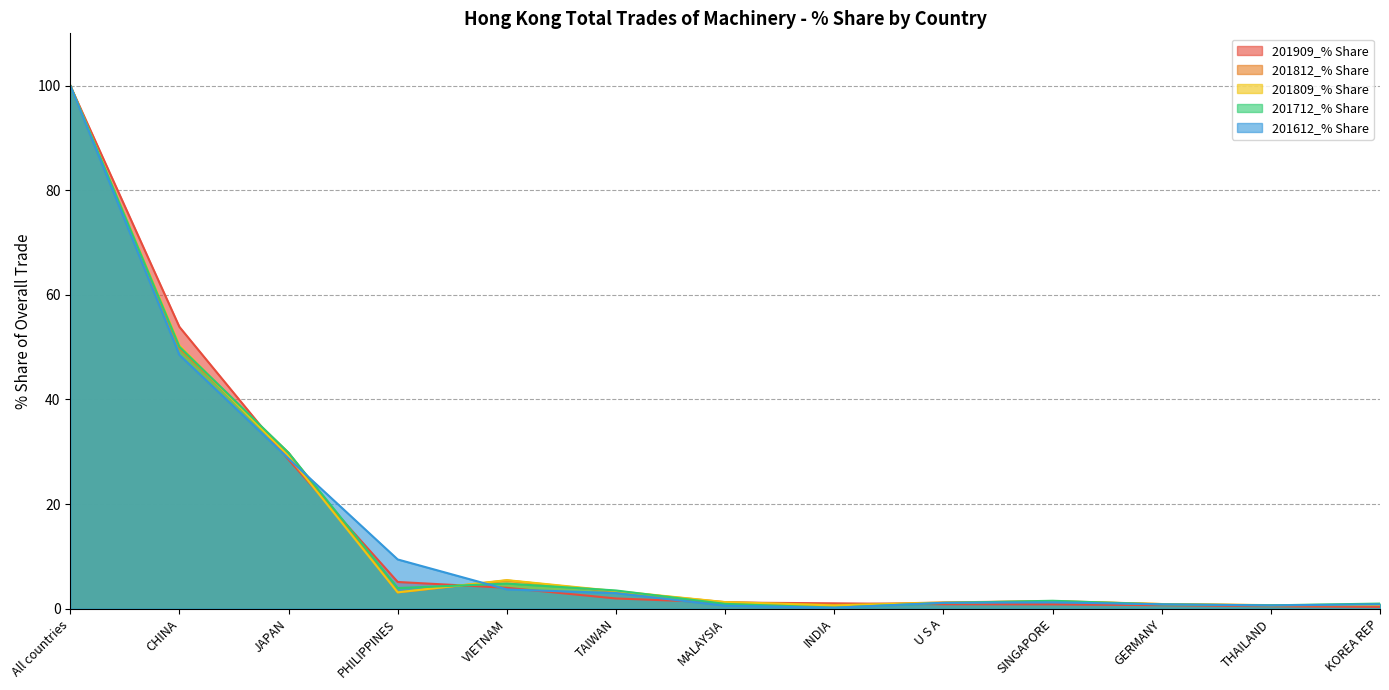

What is the sum of the 201909_% Share values at PHILIPPINES and MALAYSIA?

6.3